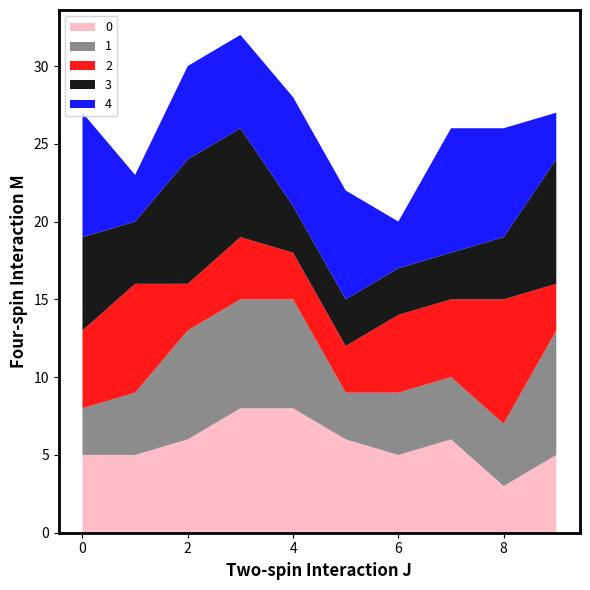

Reading left to right, list all the values displayed in this chart.

0: 0=5	1=5	2=6	3=8	4=8	5=6	6=5	7=6	8=3	9=5
1: 0=3	1=4	2=7	3=7	4=7	5=3	6=4	7=4	8=4	9=8
2: 0=5	1=7	2=3	3=4	4=3	5=3	6=5	7=5	8=8	9=3
3: 0=6	1=4	2=8	3=7	4=3	5=3	6=3	7=3	8=4	9=8
4: 0=8	1=3	2=6	3=6	4=7	5=7	6=3	7=8	8=7	9=3